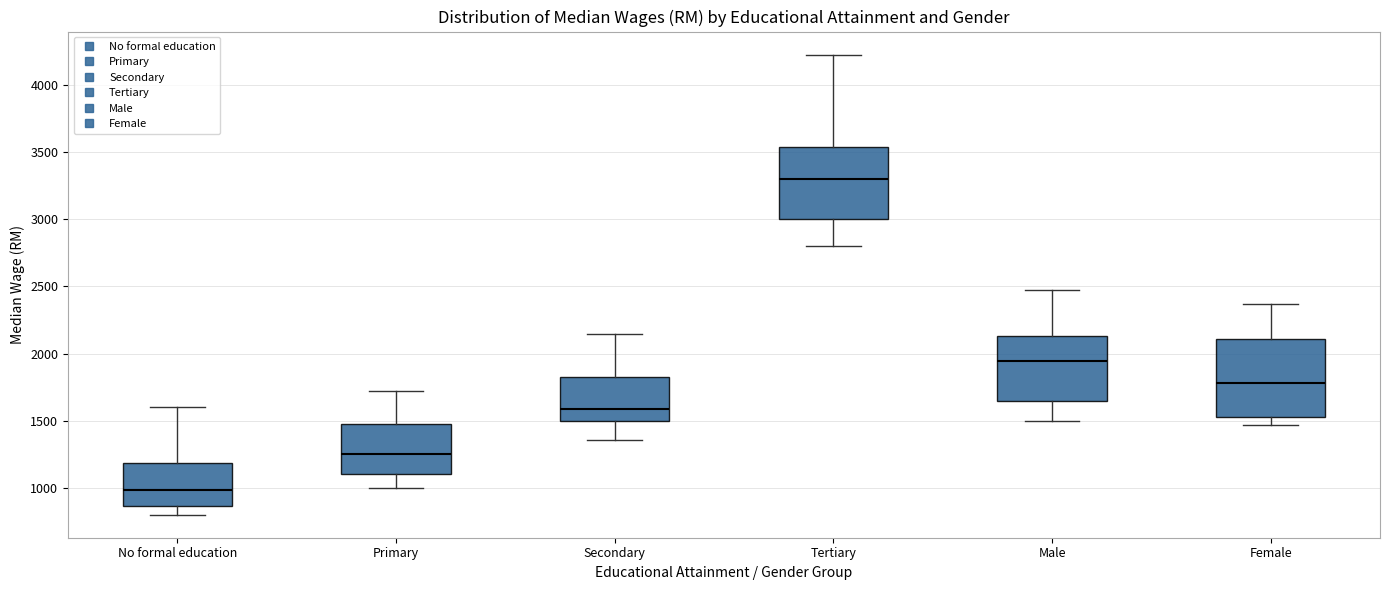

Reading left to right, read every box against the y-axis: the position of its median line, the range the box covers, and the ends of its whiskers. The values are not printed on the chart, so give them approximately, as read against the axis.

No formal education: median 1000, box 850 to 1200, whiskers 800 to 1600
Primary: median 1250, box 1100 to 1500, whiskers 1000 to 1750
Secondary: median 1600, box 1500 to 1850, whiskers 1350 to 2150
Tertiary: median 3300, box 3000 to 3550, whiskers 2800 to 4250
Male: median 1950, box 1650 to 2150, whiskers 1500 to 2500
Female: median 1800, box 1550 to 2100, whiskers 1450 to 2350